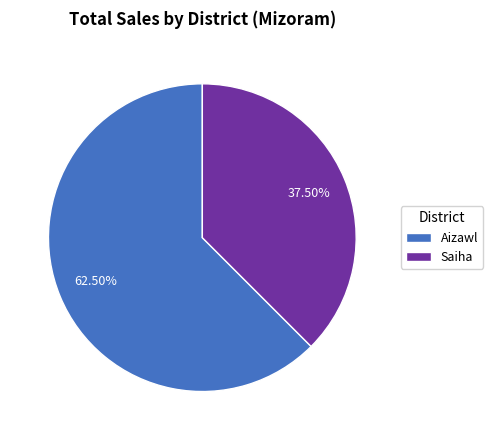

Does any single category account for the majority?

Yes